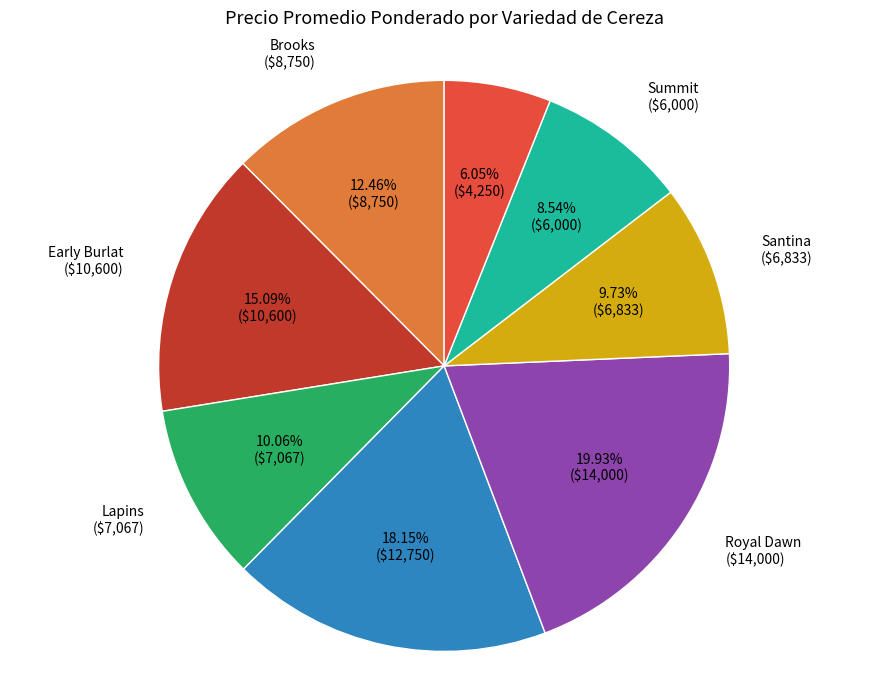

Which category has the smallest portion of the pie?

Sweet Heart